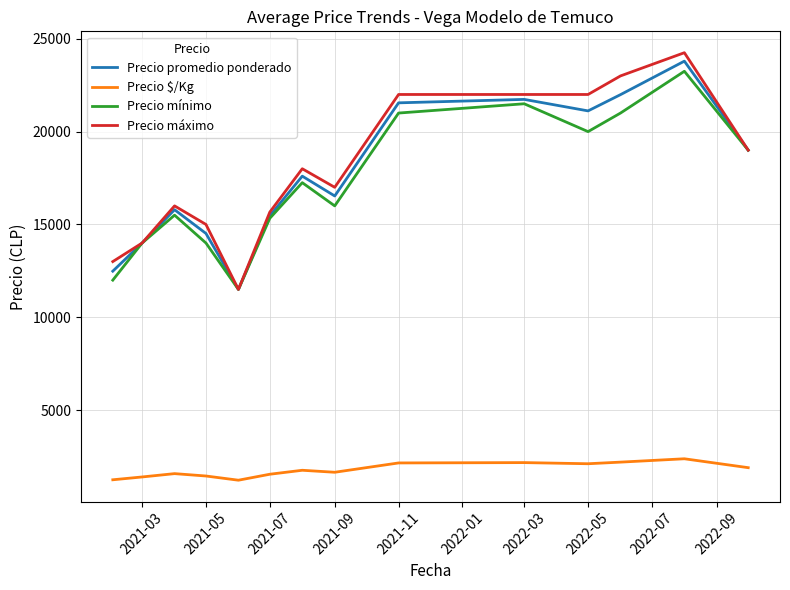

Which series has the largest range (max minus min)?

Precio máximo